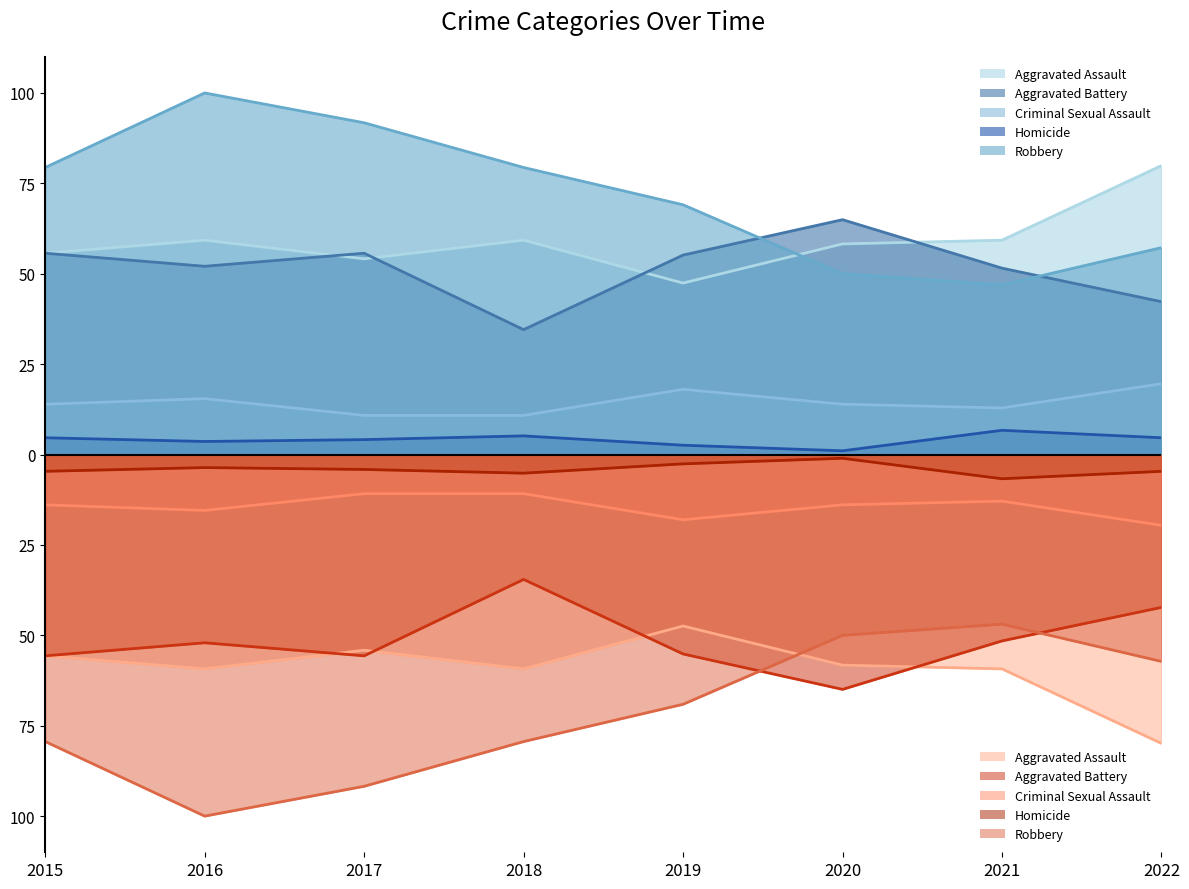

Reading left to right, list all the values displayed in this chart.

Aggravated Assault: 55.7	59.3	54.1	59.3	47.4	58.2	59.3	79.9
Aggravated Battery: 55.7	52.1	55.7	34.5	55.2	64.9	51.5	42.3
Criminal Sexual Assault: 13.9	15.5	10.8	10.8	18.0	13.9	12.9	19.6
Homicide: 4.6	3.6	4.1	5.2	2.6	1.0	6.7	4.6
Robbery: 79.4	100.0	91.8	79.4	69.1	50.0	46.9	57.2